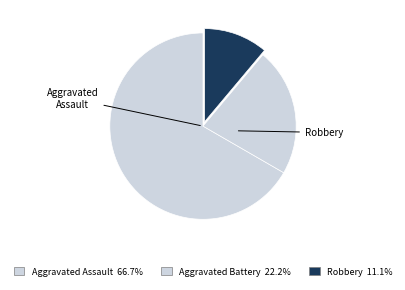

To the nearest percent, what is the difference between the largest and smallest slice percentages?

56%